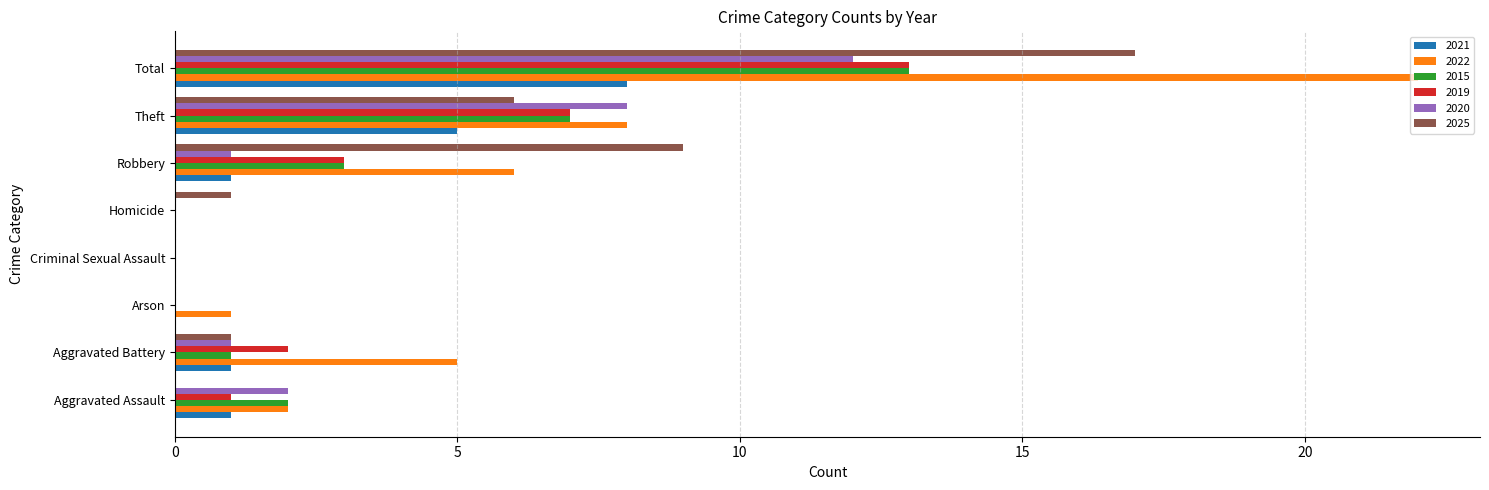

What is the sum of the 2015 values at Theft and Arson?

7